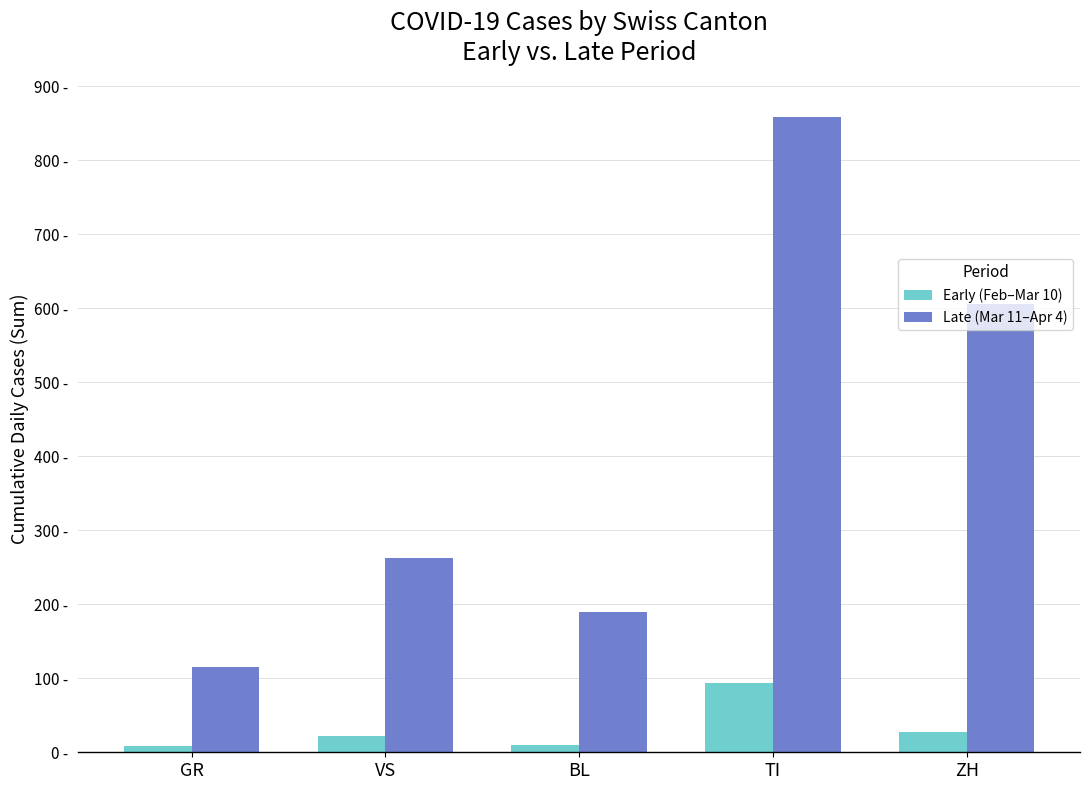

Where does the Late (Mar 11–Apr 4) series first go above 262?

TI